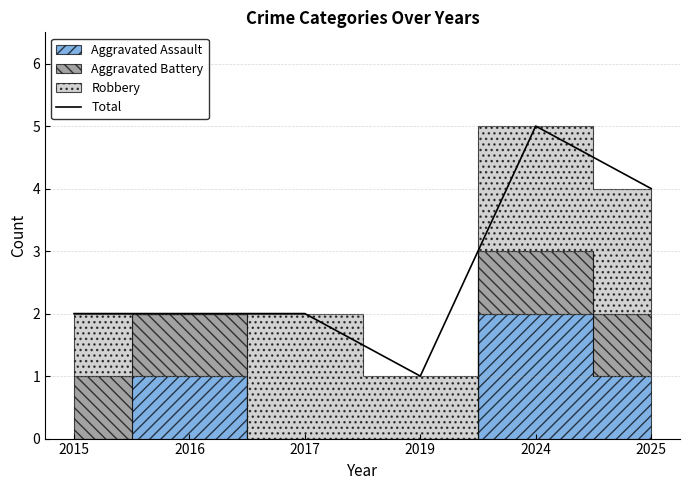

How many lines are shown in the chart?

1